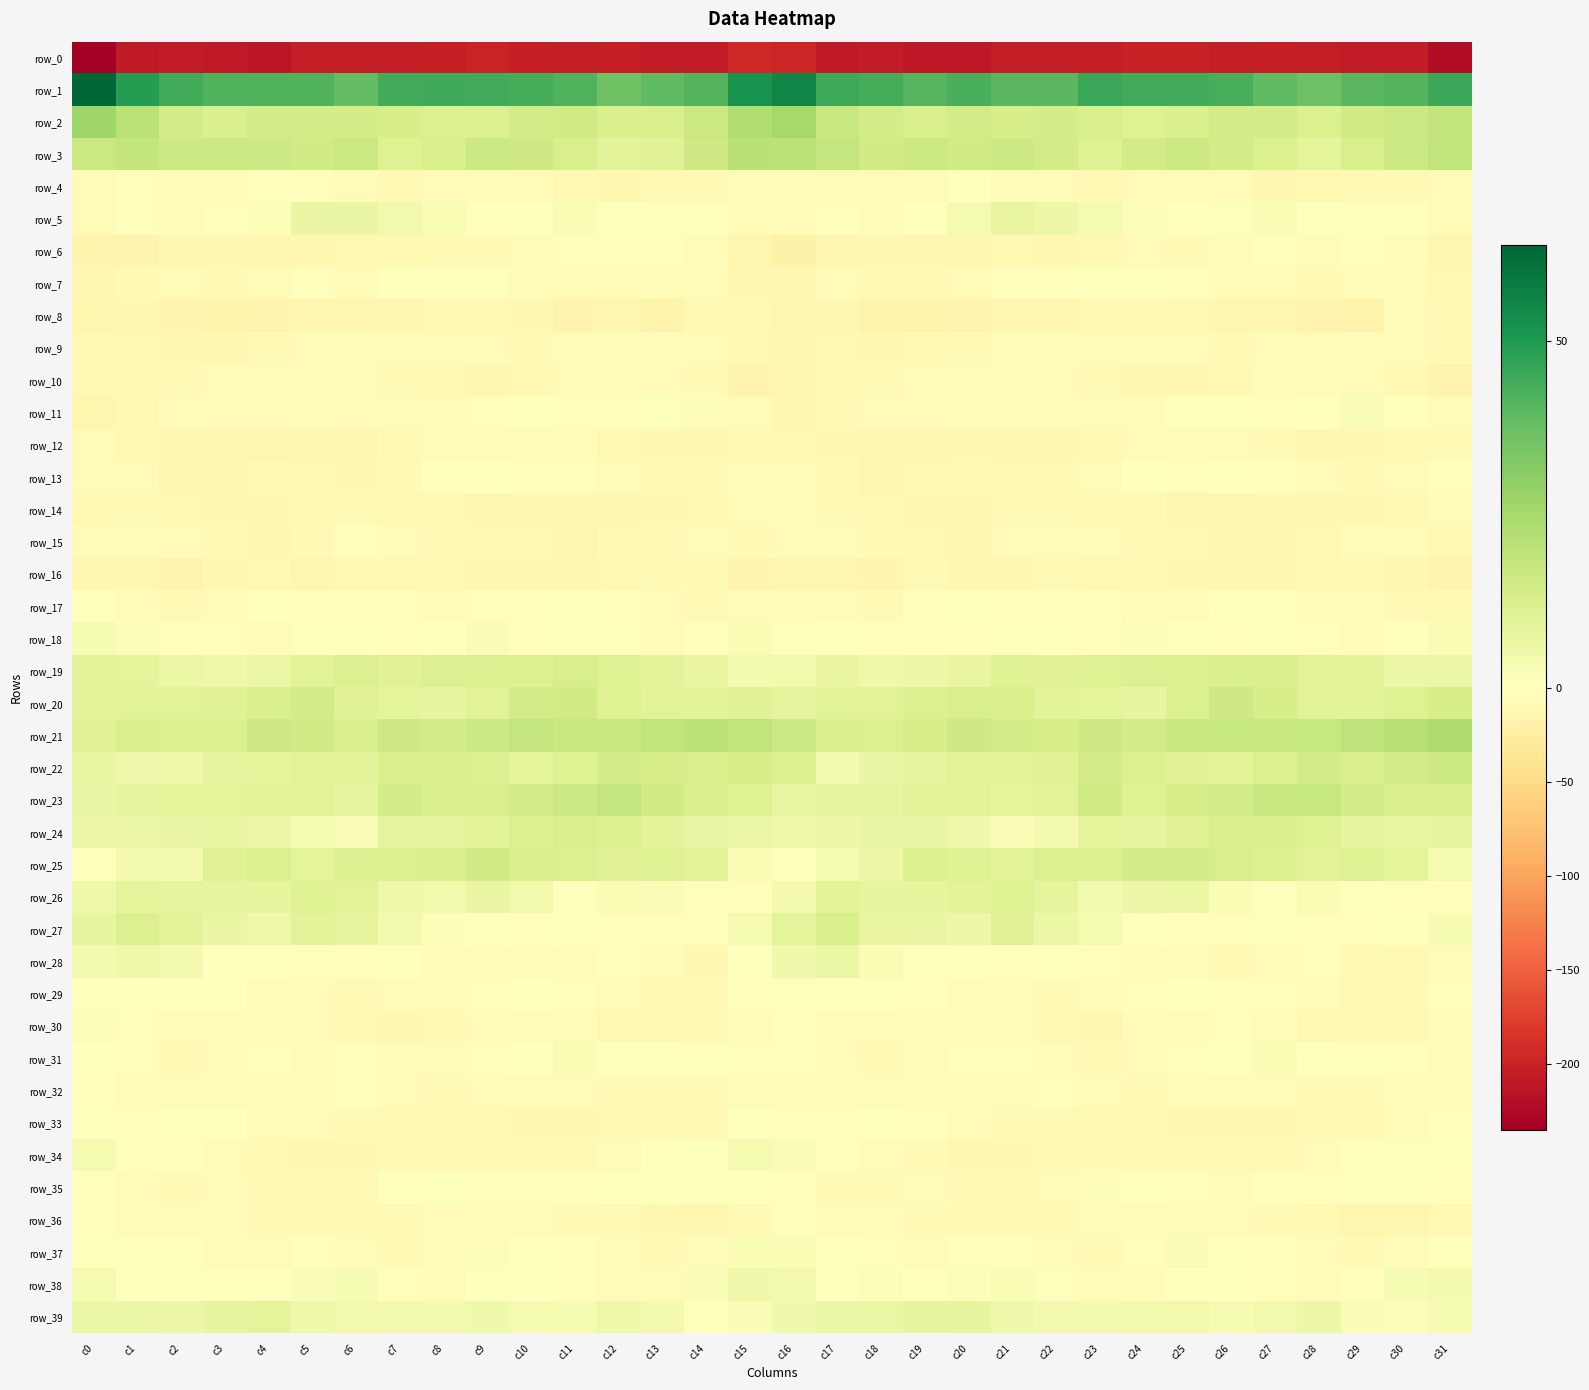

What is the maximum value shown in the chart?

63.9